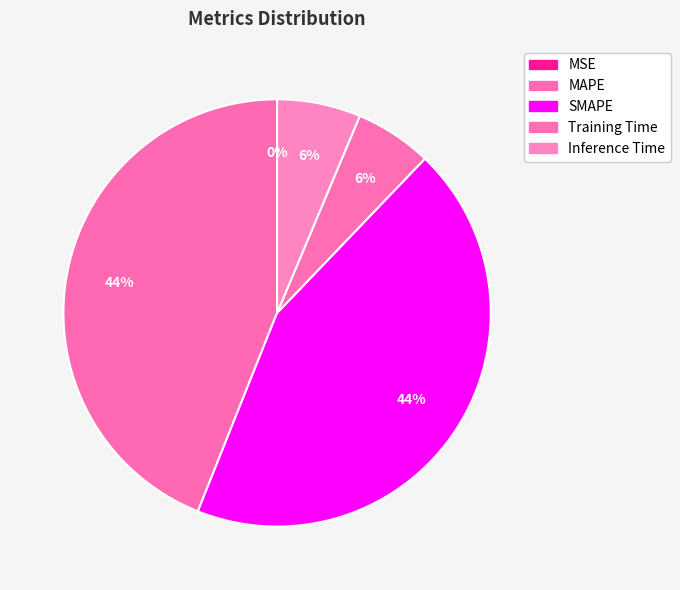

Is it true that Inference Time is 6% of the pie?

True